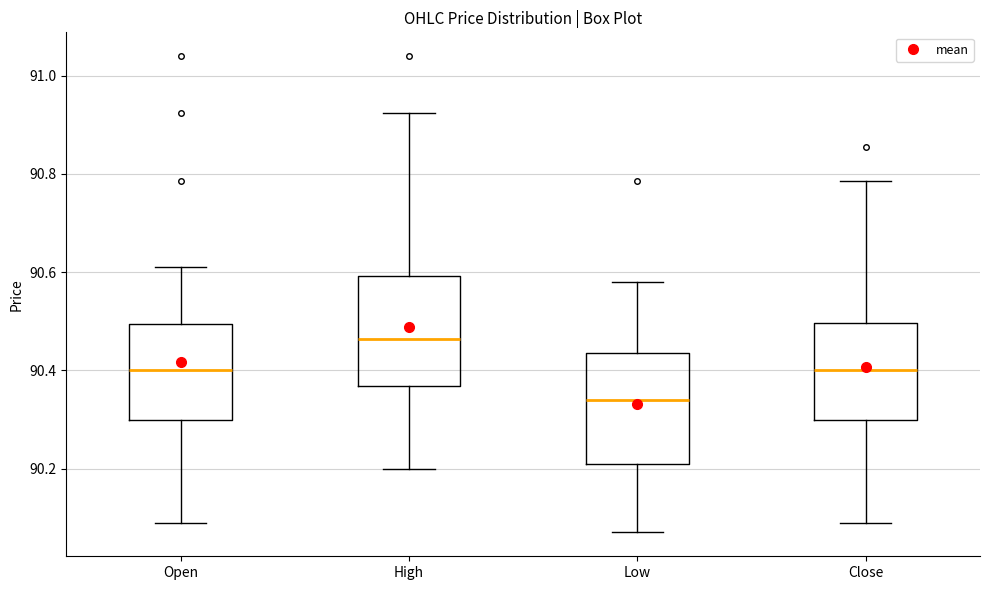

Reading left to right, transcribe this box plot: for each box, give where its median line is, the range the box spans, and where its two whiskers end, as read against the y-axis. The values are not printed on the chart, so give them approximately, as read against the axis.

Open: median 90.40, box 90.30 to 90.50, whiskers 90.10 to 90.62
High: median 90.46, box 90.36 to 90.60, whiskers 90.20 to 90.92
Low: median 90.34, box 90.20 to 90.44, whiskers 90.08 to 90.58
Close: median 90.40, box 90.30 to 90.50, whiskers 90.10 to 90.78